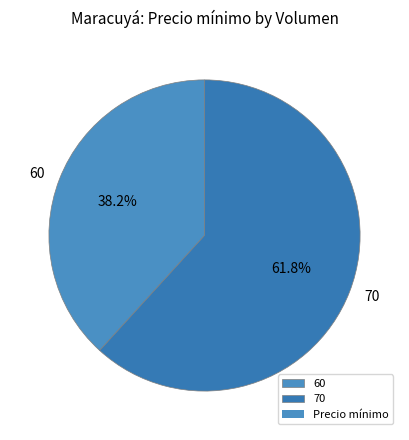

Which slice is the largest?

70